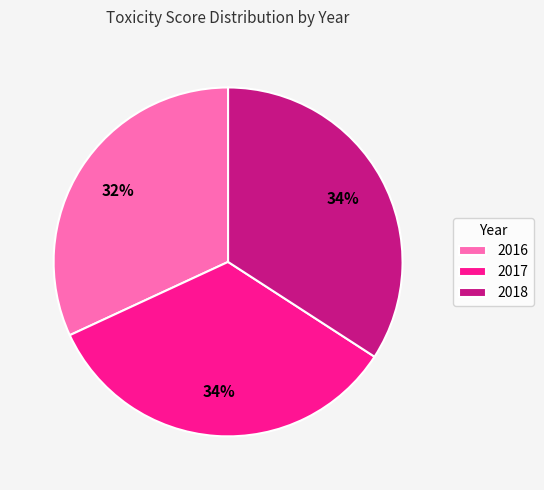

Is the sum of 2016 and 2018 greater than half?

Yes